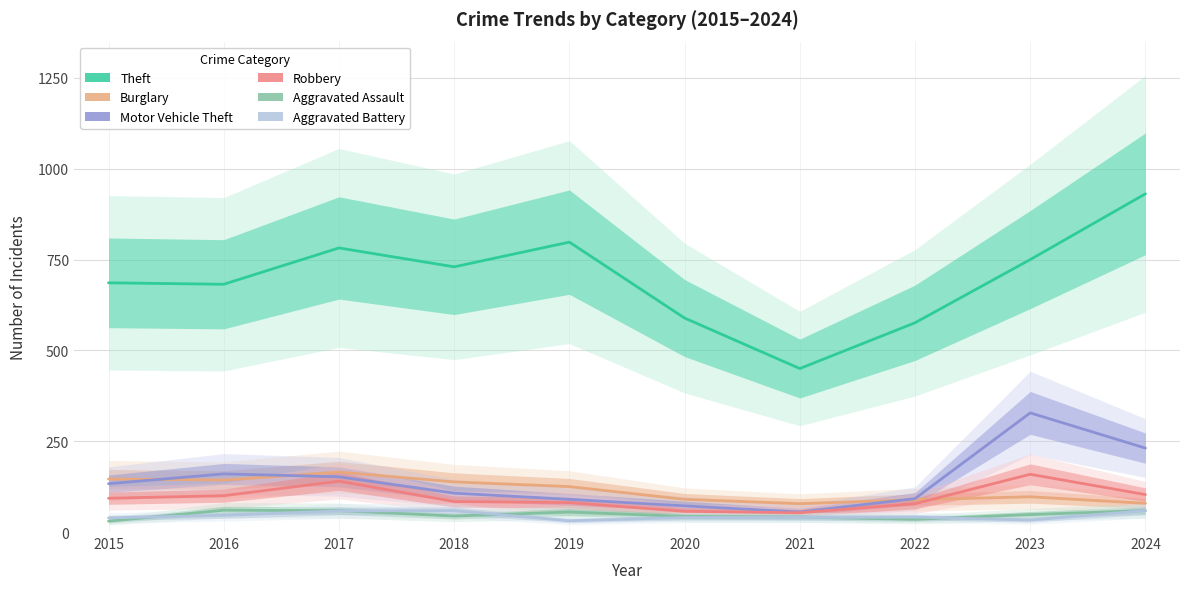

Between 2017 and 2020, which series saw the biggest shift?

Theft